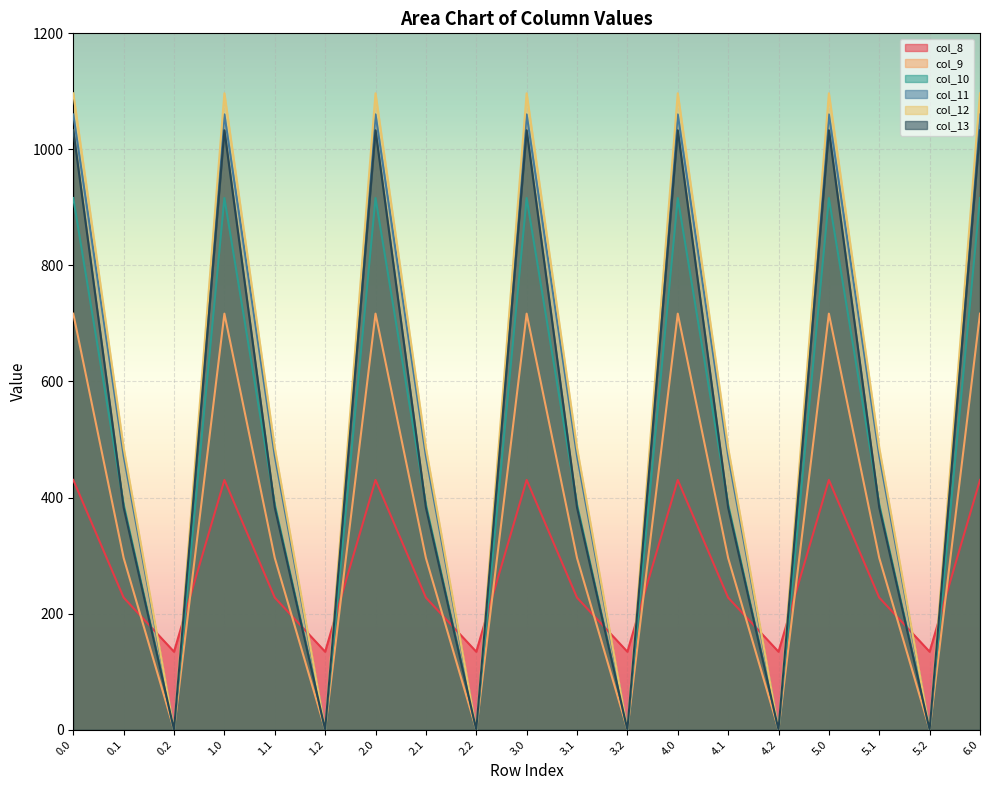

How many lines are shown in the chart?

6